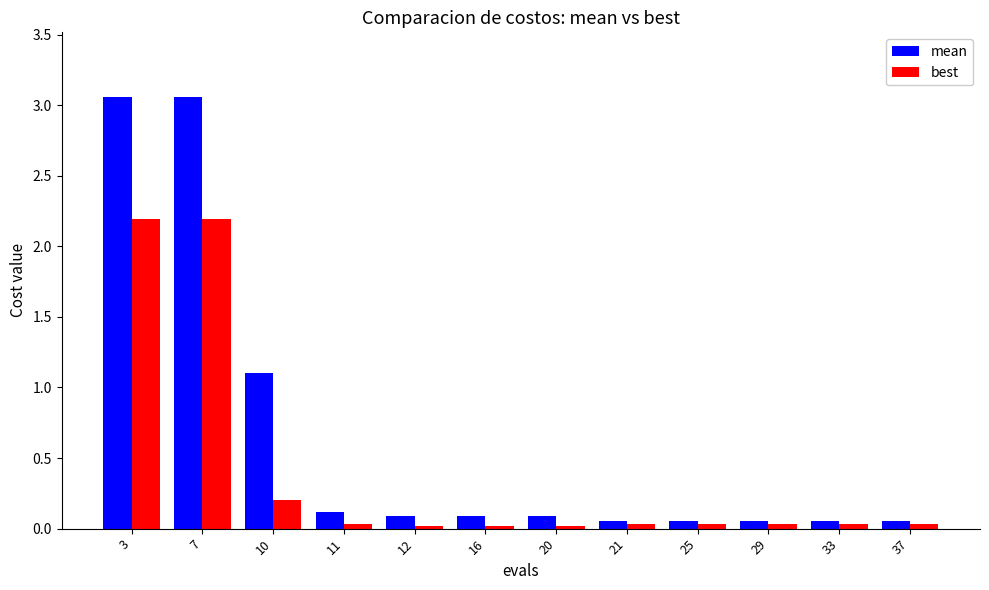

At which label is mean closest to 1?

10